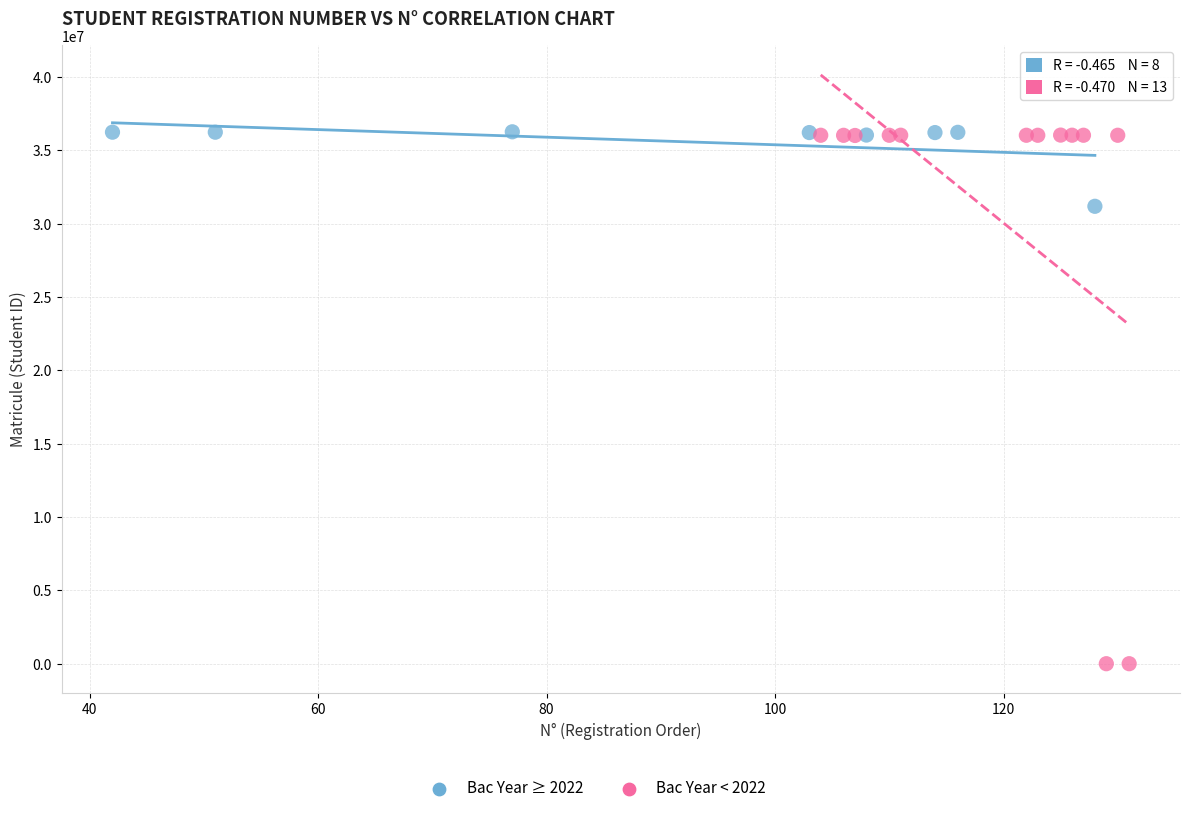

Which series has the largest Y range (max minus min)?

Bac Year < 2022